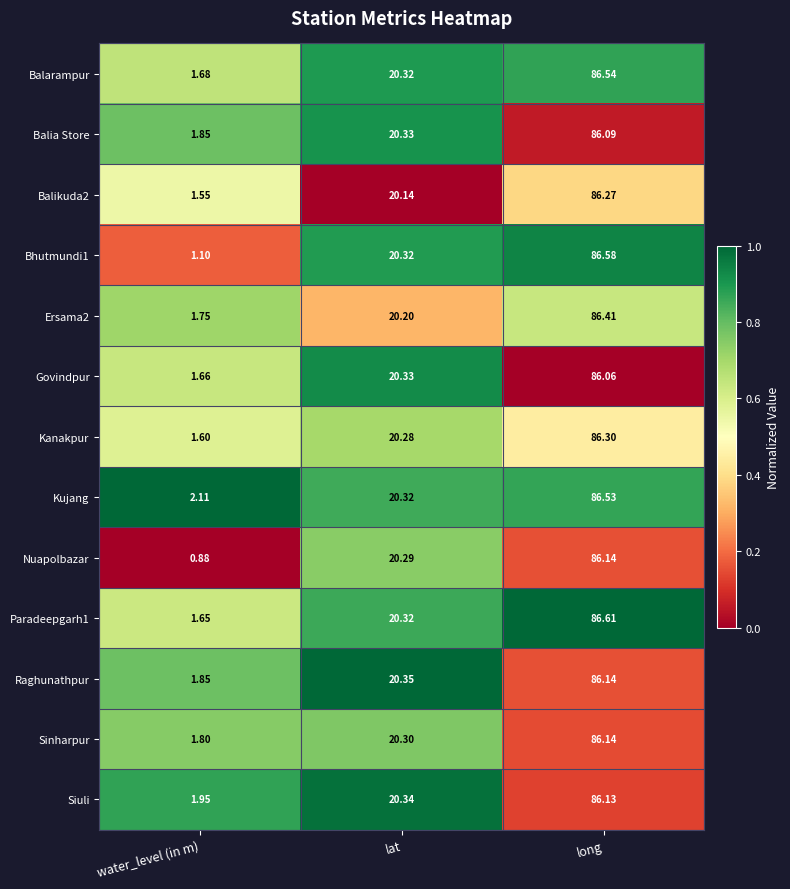

Which category has the lowest value across all series?

water_level (in m)